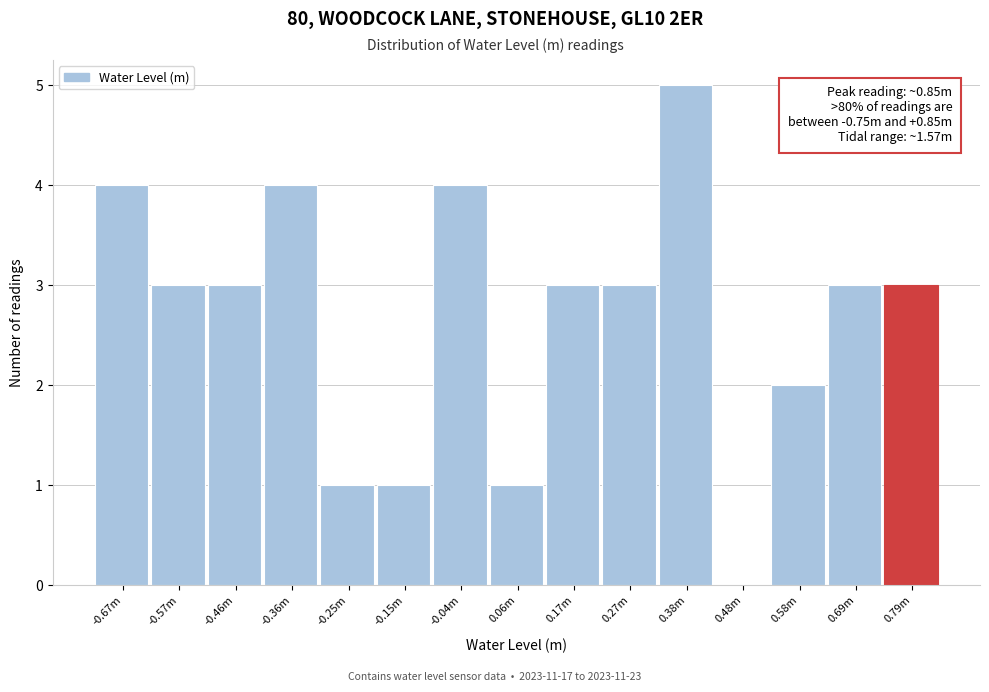

Reading right to left, list all the values displayed in this chart.

0.79m=3	0.69m=3	0.58m=2	0.48m=0	0.38m=5	0.27m=3	0.17m=3	0.06m=1	-0.04m=4	-0.15m=1	-0.25m=1	-0.36m=4	-0.46m=3	-0.57m=3	-0.67m=4